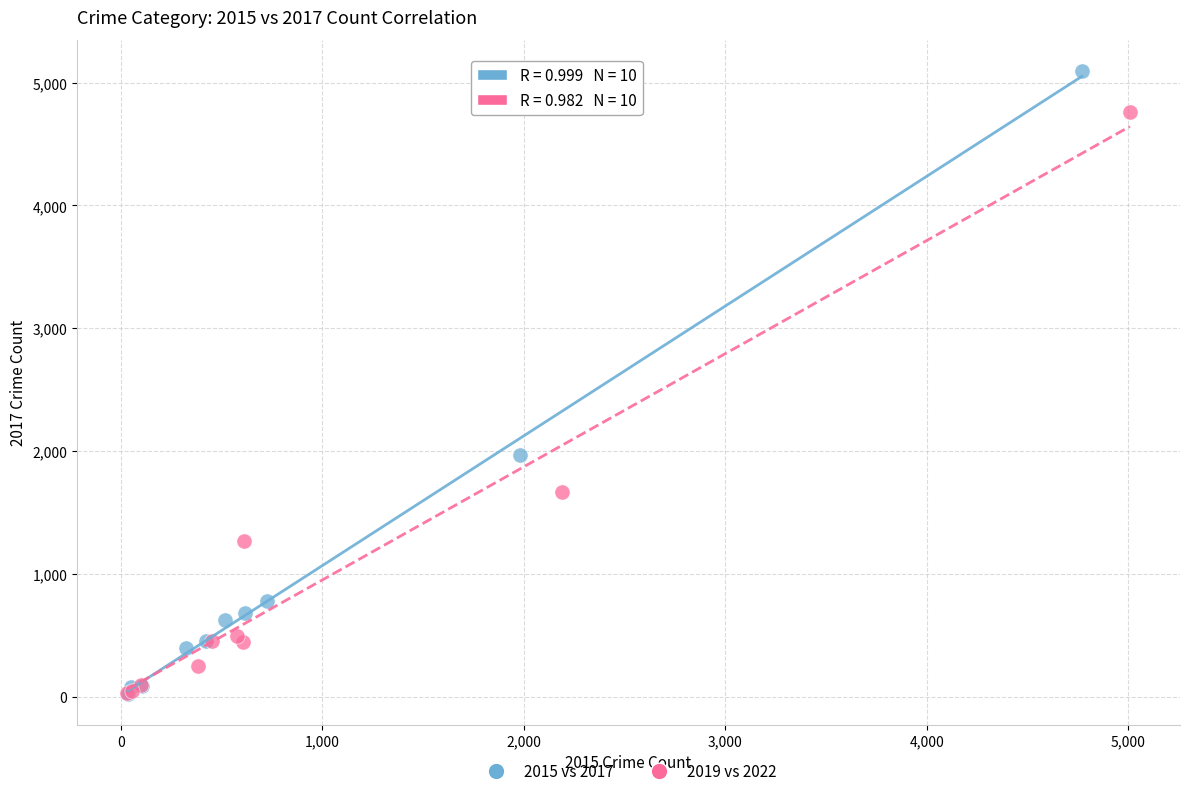

Which series reaches the maximum Y coordinate?

2015 vs 2017